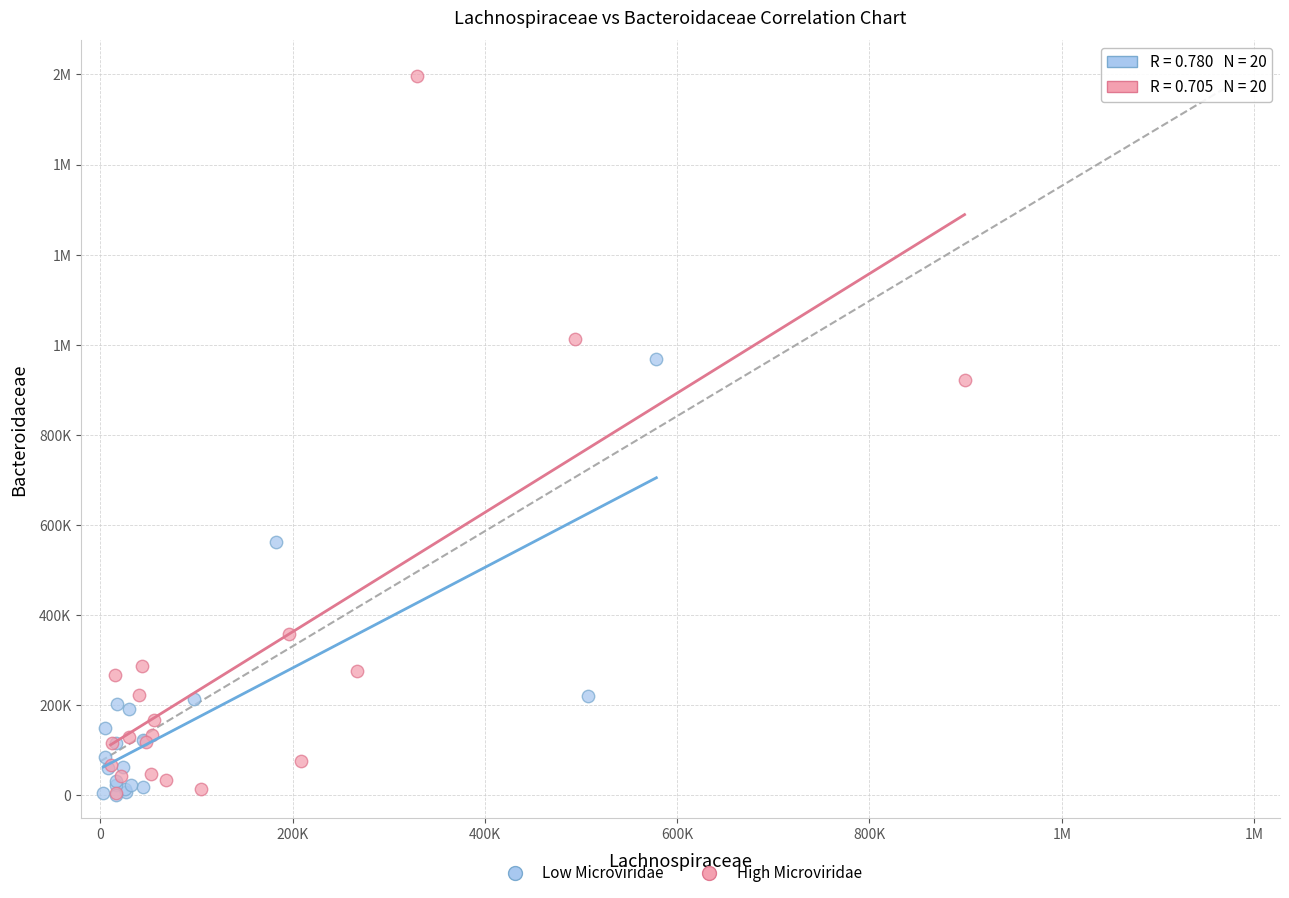

What are all the series names shown in the legend?

Low Microviridae, High Microviridae